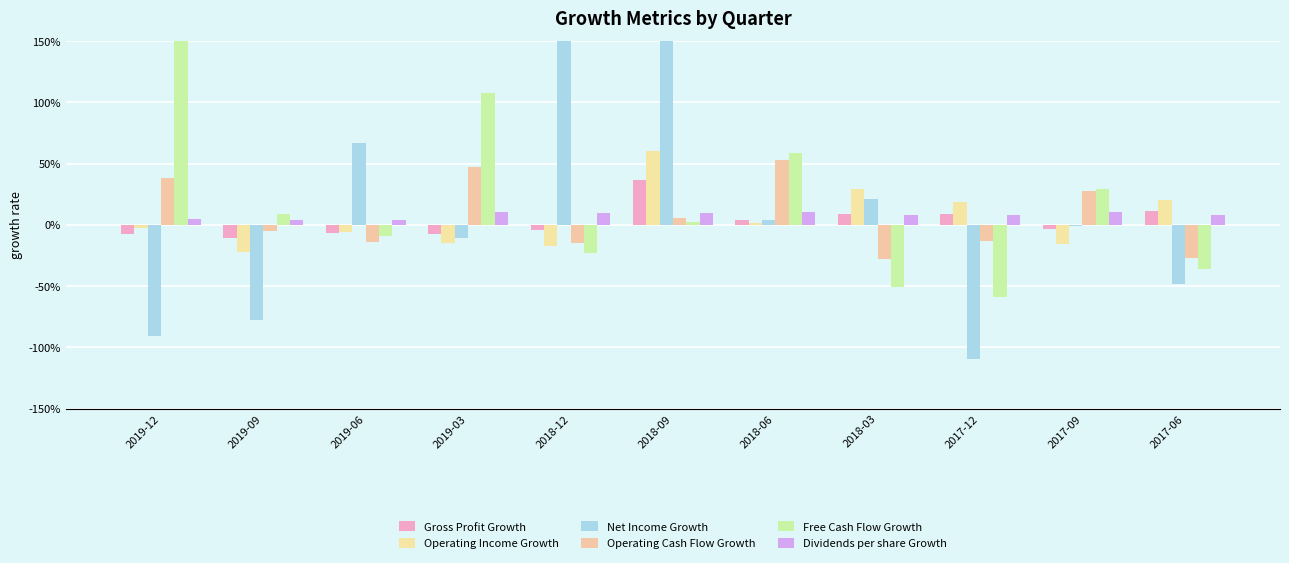

Is it true that Gross Profit Growth equals -0.1 at 2019-06?

True